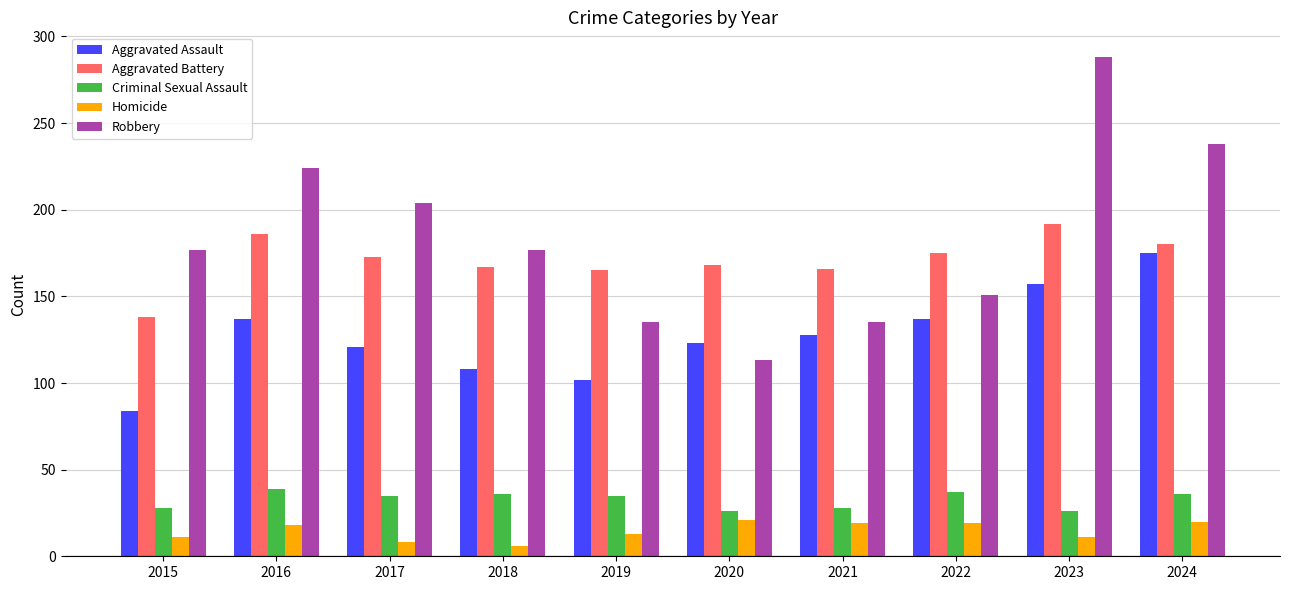

What is the approximate value of Criminal Sexual Assault at 2024?

36